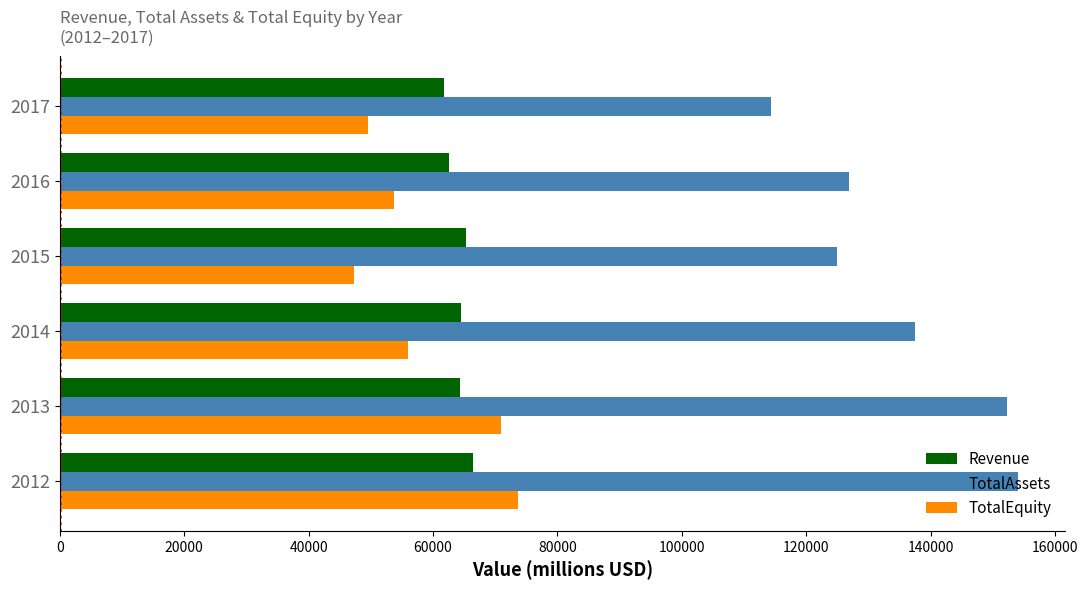

At which label does TotalEquity reach its minimum?

2015